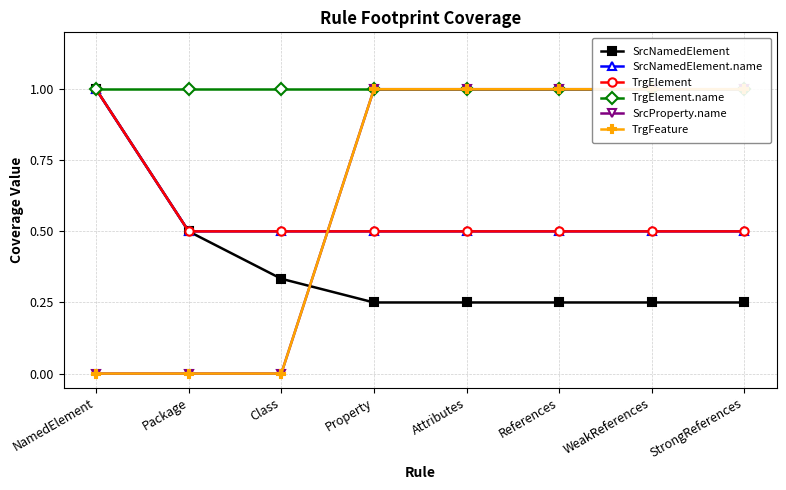

List the series in order of their peak value, highest first.

SrcNamedElement, SrcNamedElement.name, TrgElement, TrgElement.name, SrcProperty.name, TrgFeature